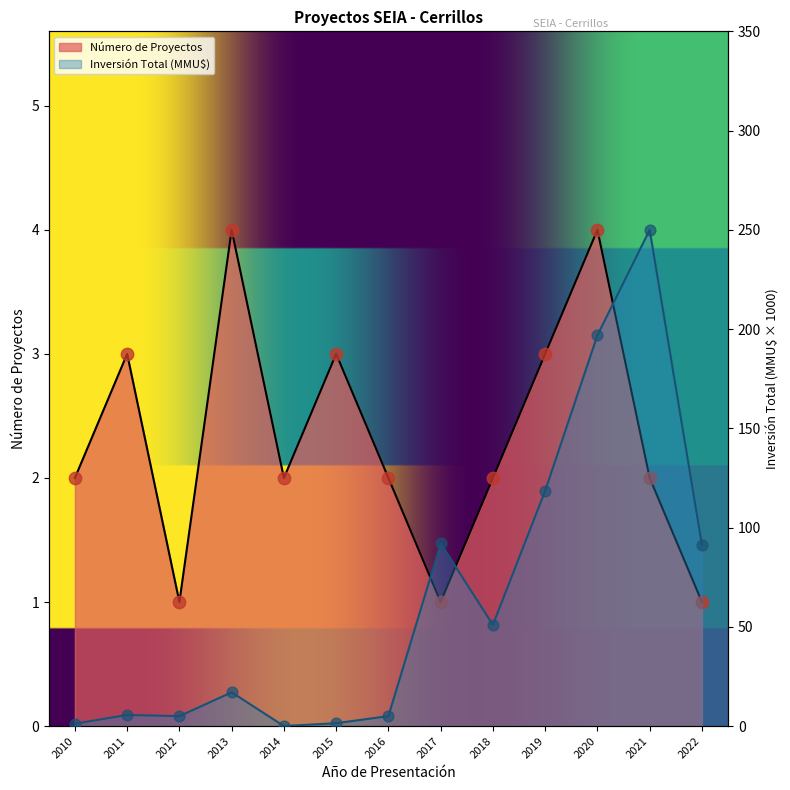

Is the value of Inversión Total (MMU$) at 2021 greater than the value of Número de Proyectos at 2020?

Yes